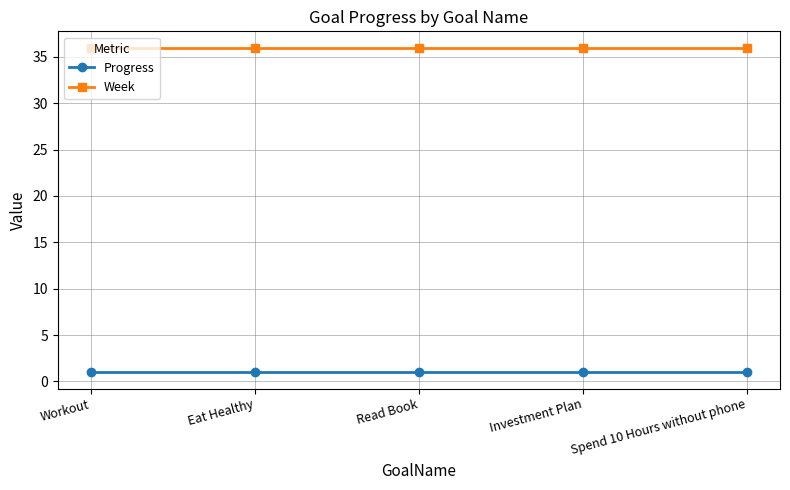

What is the sum of the Progress values at Spend 10 Hours without phone and Read Book?

2.0